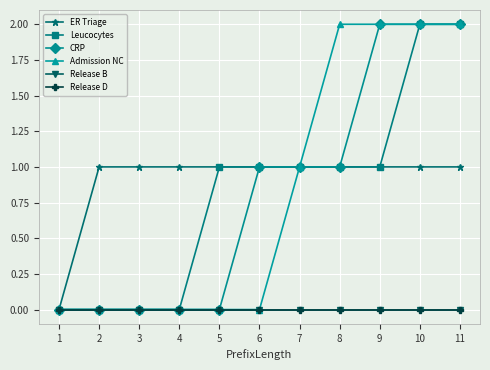

What is the difference between the Leucocytes values at 3 and 7?

1